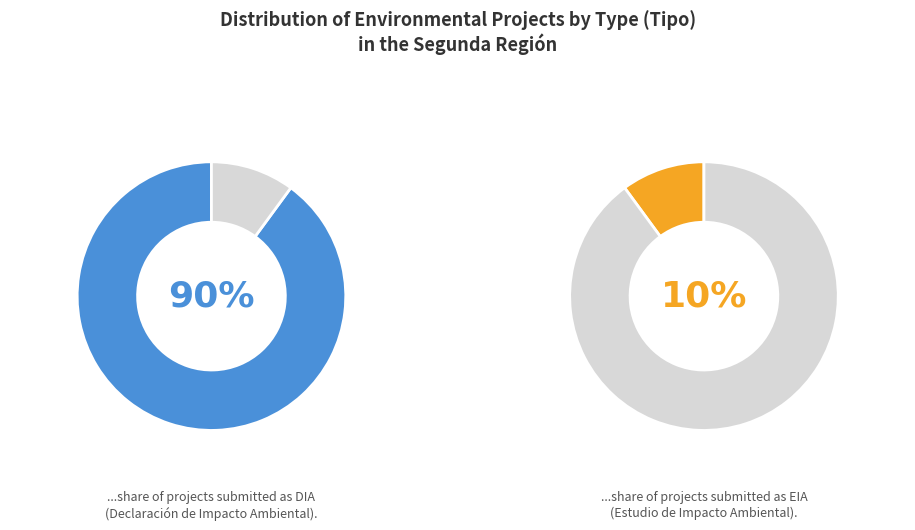

Between DIA and EIA, which is larger?

DIA